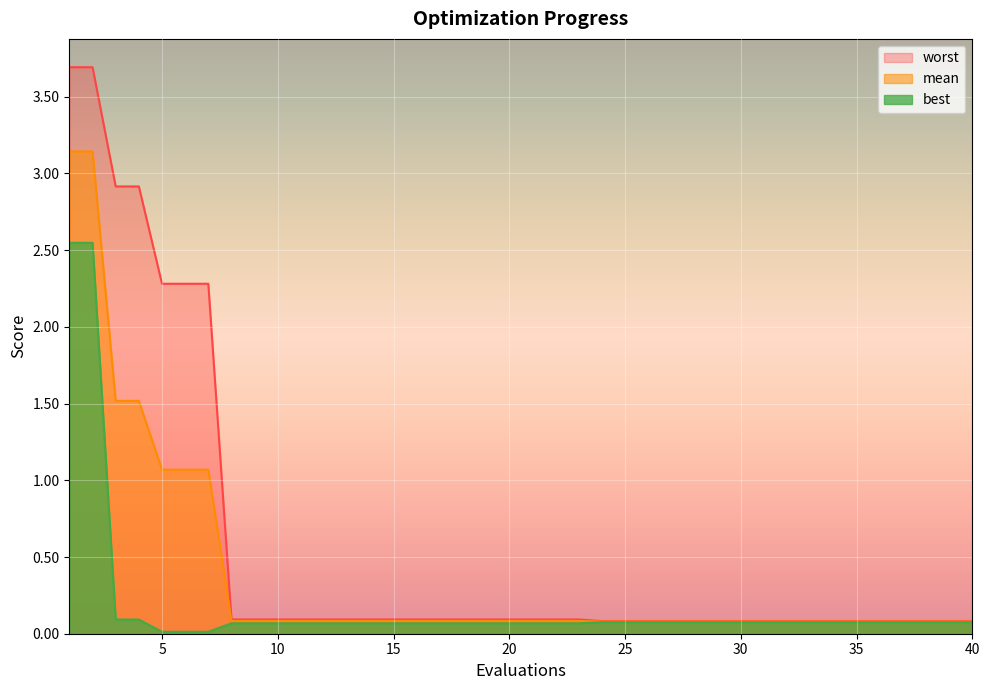

What is the sum of all mean values?

15.2